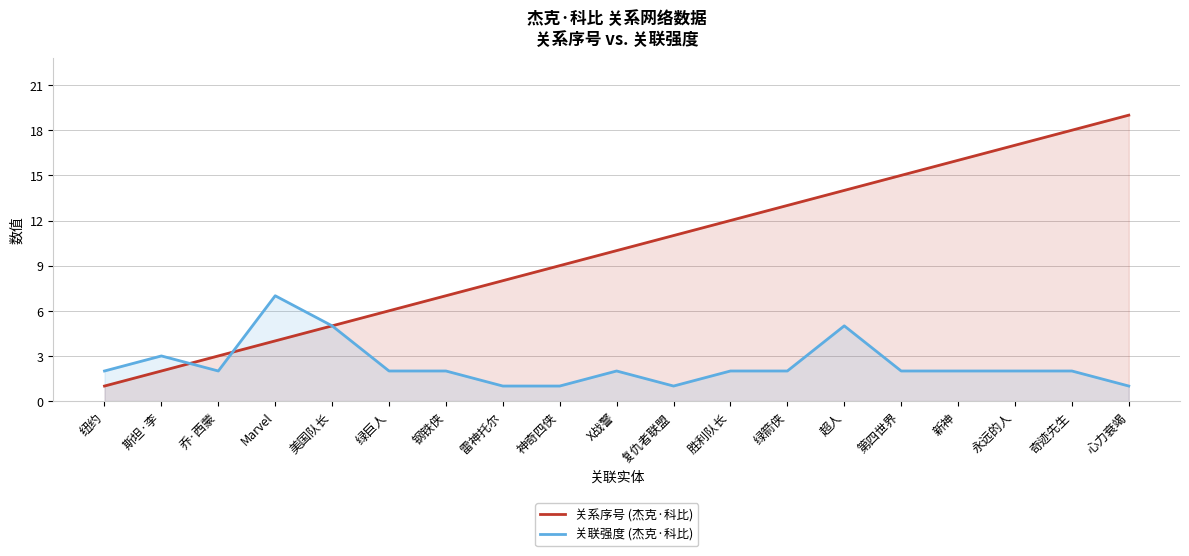

What position from the left is 新神?

16